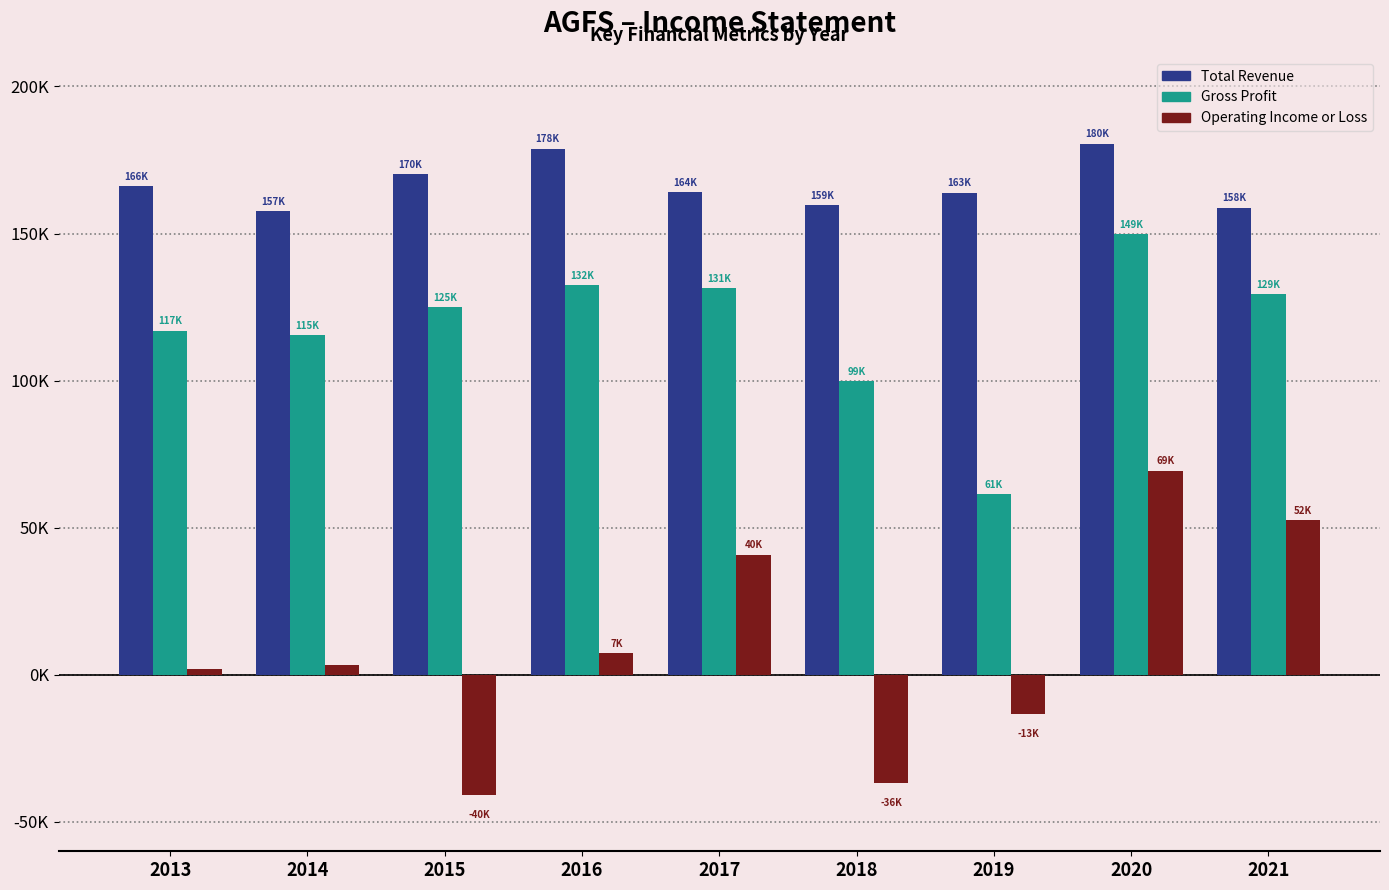

Does the chart contain any negative values?

Yes